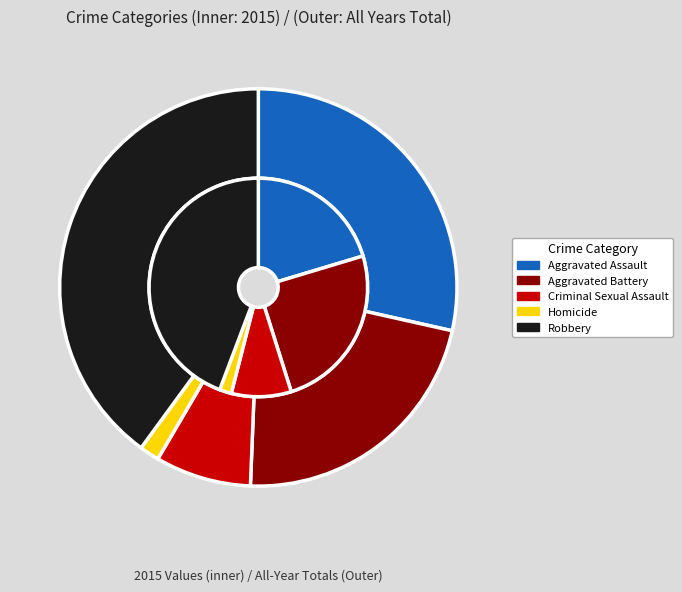

True or false: 2022 accounts for 3% of the total.

False